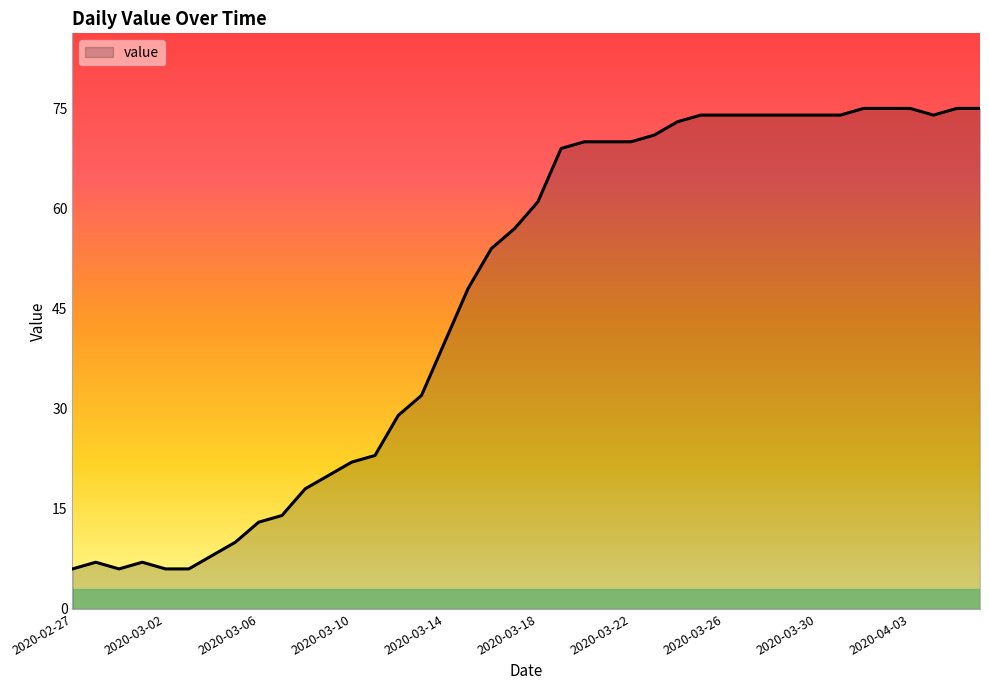

What is the smallest value displayed?

6